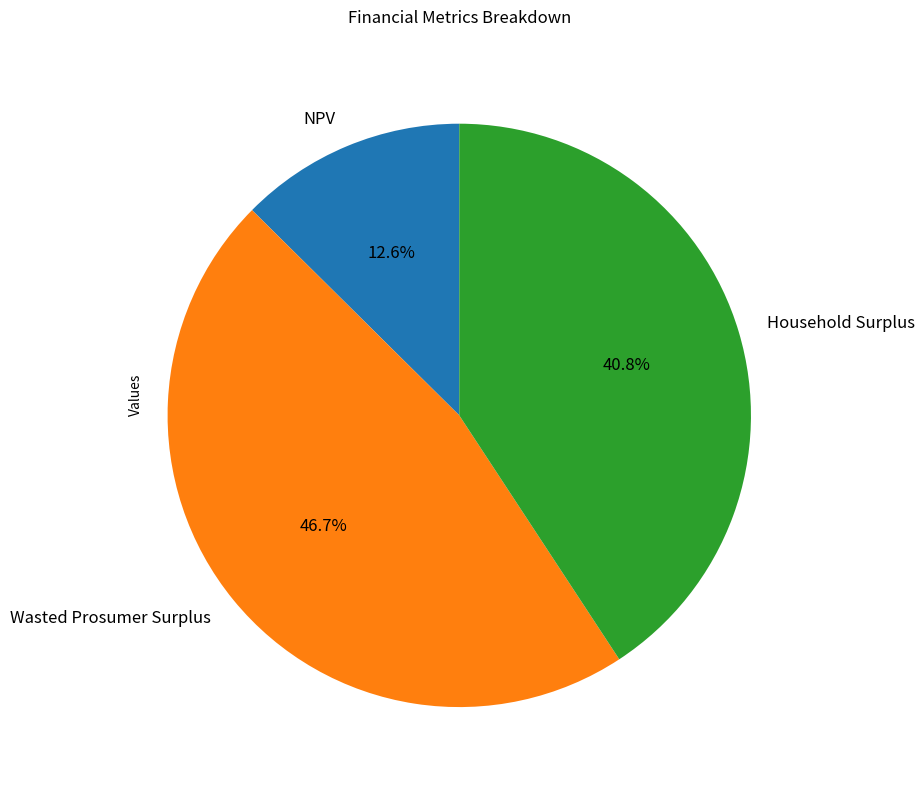

What percentage is the Wasted Prosumer Surplus slice, to the nearest percent?

47%